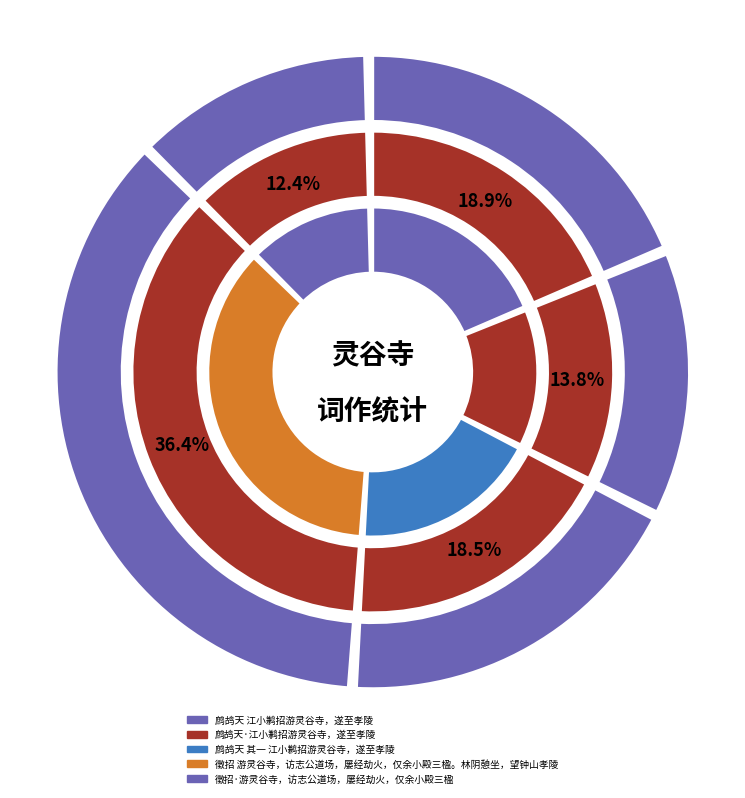

Which category has the biggest portion of the pie?

徵招 游灵谷寺，访志公道场，屡经劫火，仅余小殿三楹。林阴憩坐，望钟山孝陵